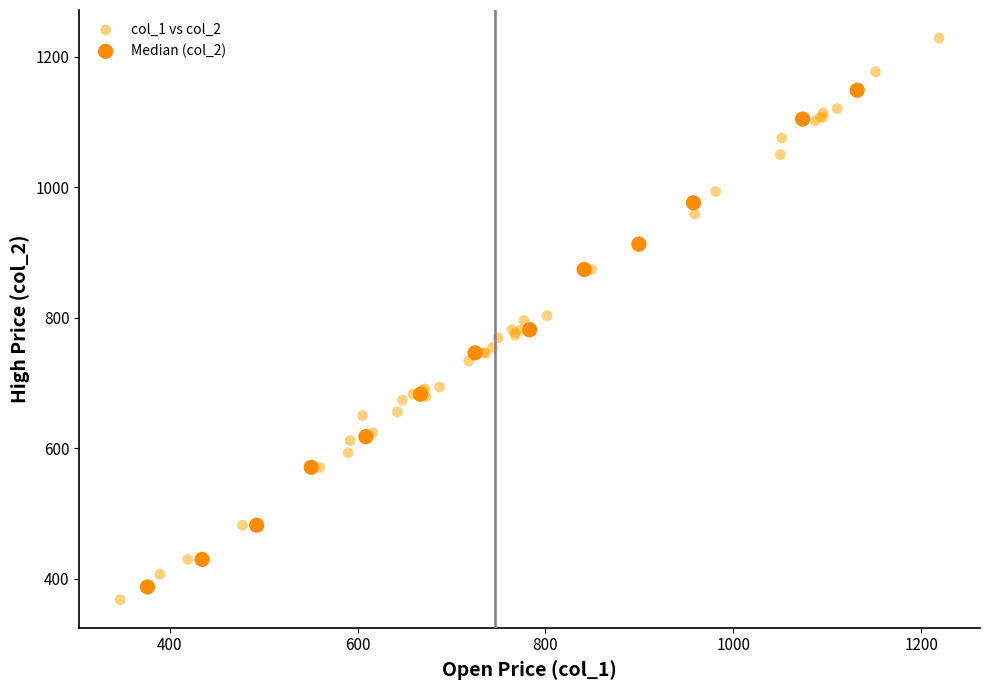

Which series contains the highest Y value?

col_1 vs col_2